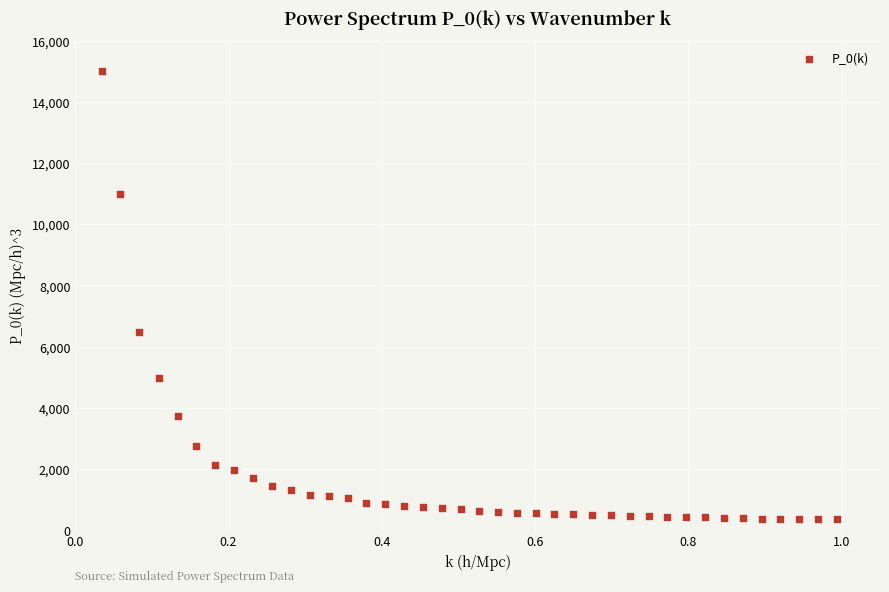

What is the range of Y values (max minus min)?

14651.0